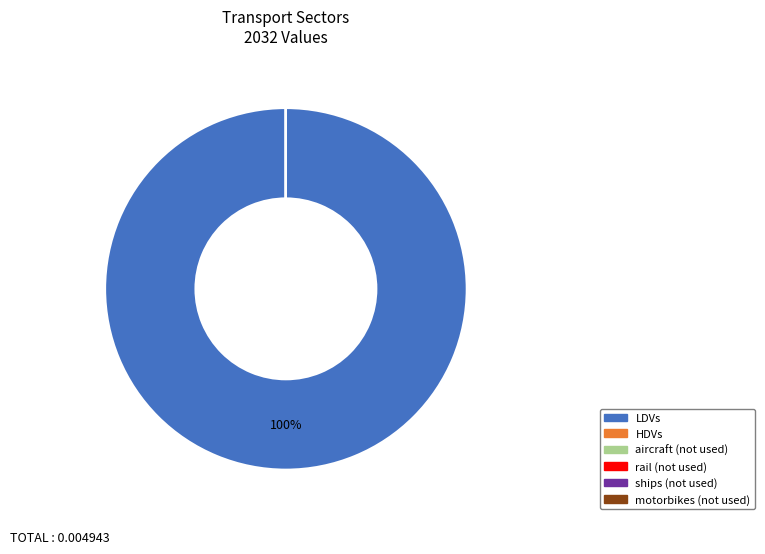

Is it true that LDVs is 100% of the pie?

True